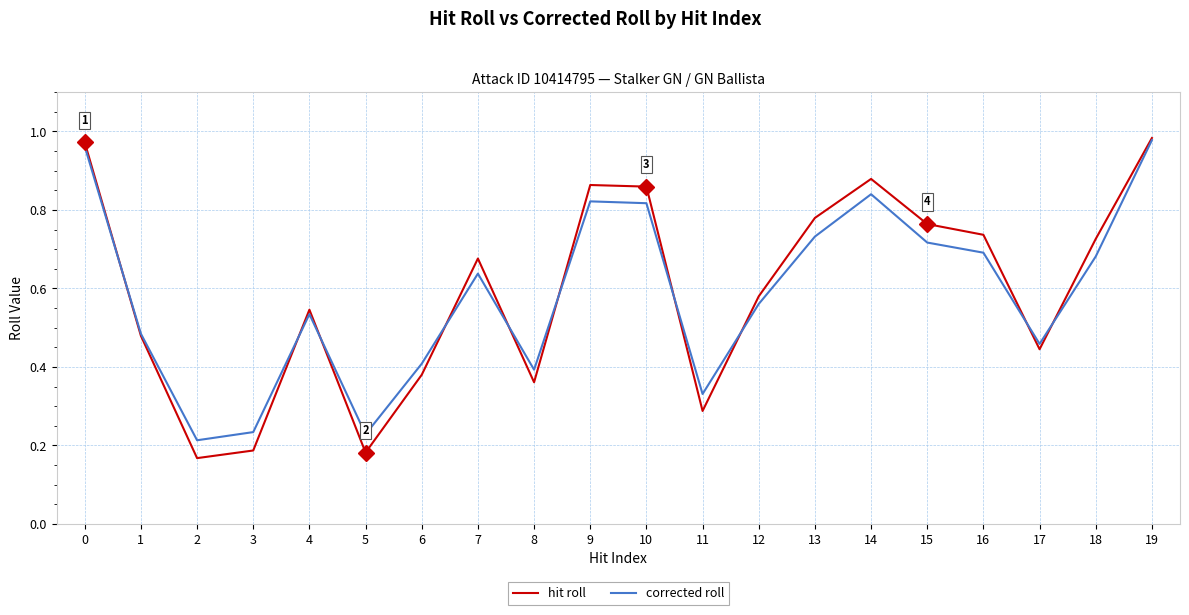

True or false: hit roll has a value of 0.4 at 6.

True